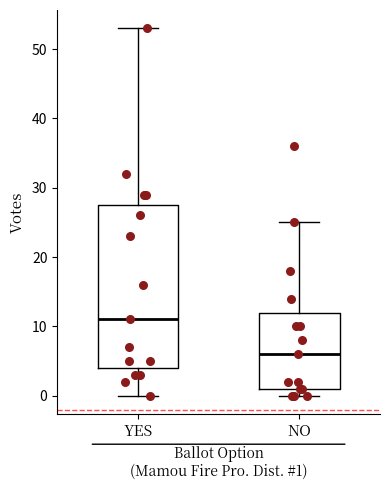

Where does the median line of the box for YES sit on the y-axis? The values are not printed on the chart, so give them approximately, as read against the axis.

11